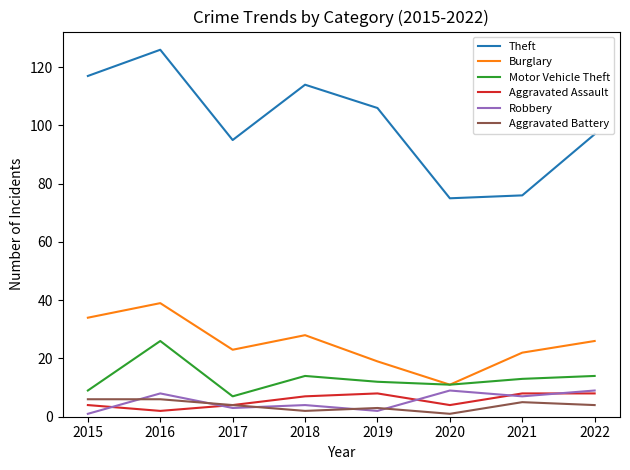

Is the value of Robbery at 2016 greater than the value of Aggravated Battery at 2021?

Yes